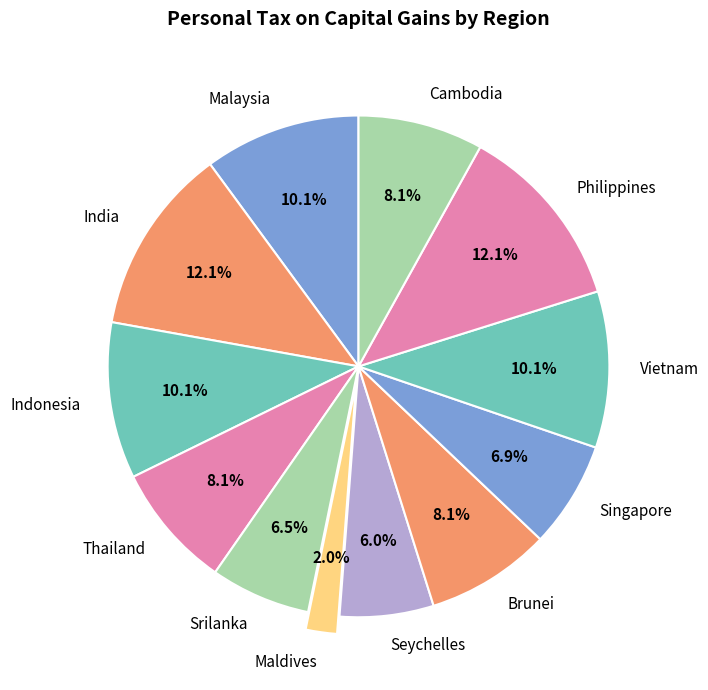

The Indonesia slice represents 10% of the pie. True or false?

True